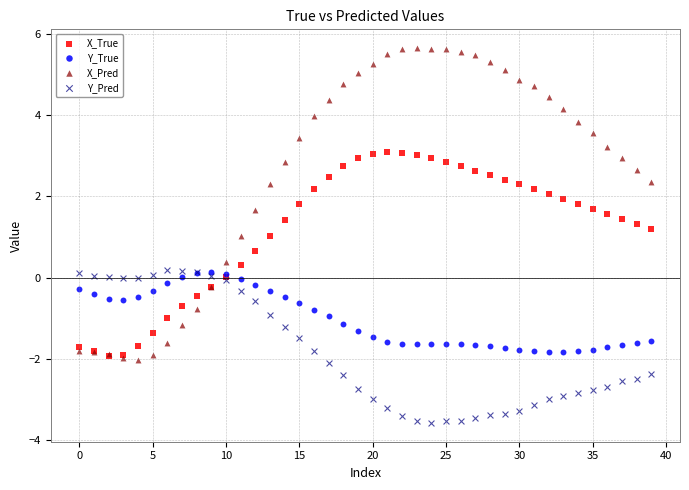

What are all the series names shown in the legend?

X_True, Y_True, X_Pred, Y_Pred